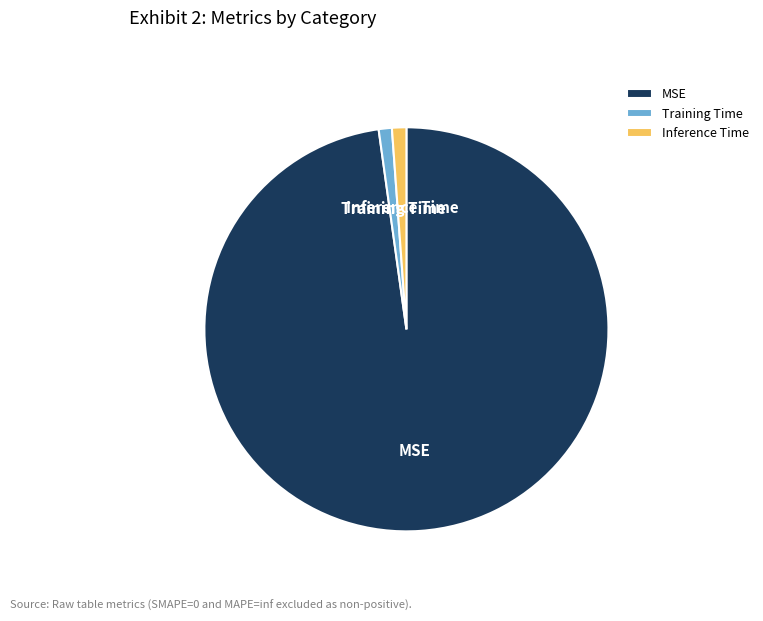

How many segments does this pie chart have?

3